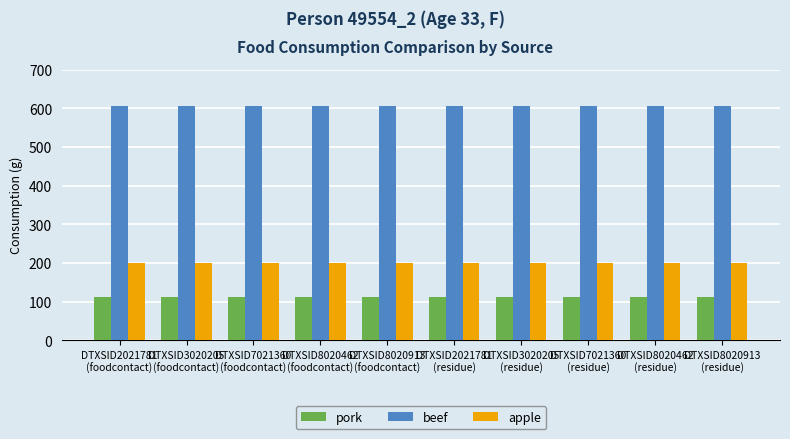

List the series in order of their peak value, lowest first.

pork, apple, beef